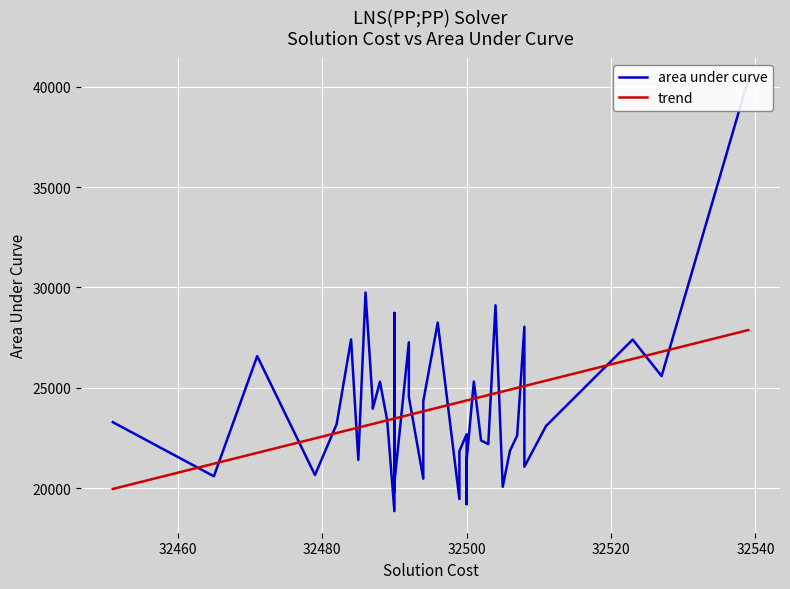

Between 14 and 31, which is larger?

14